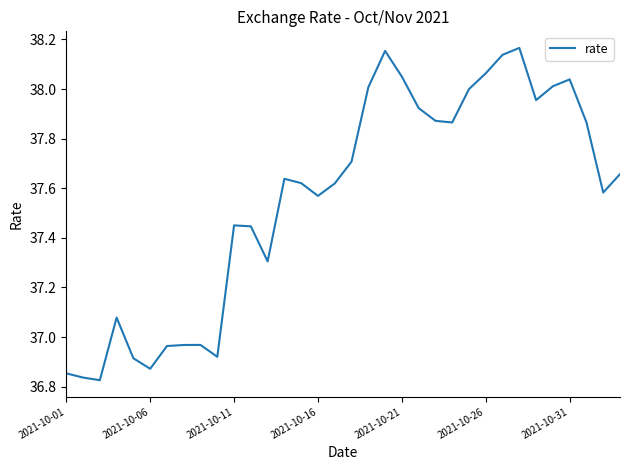

Does the chart display data point markers on the line(s)?

No